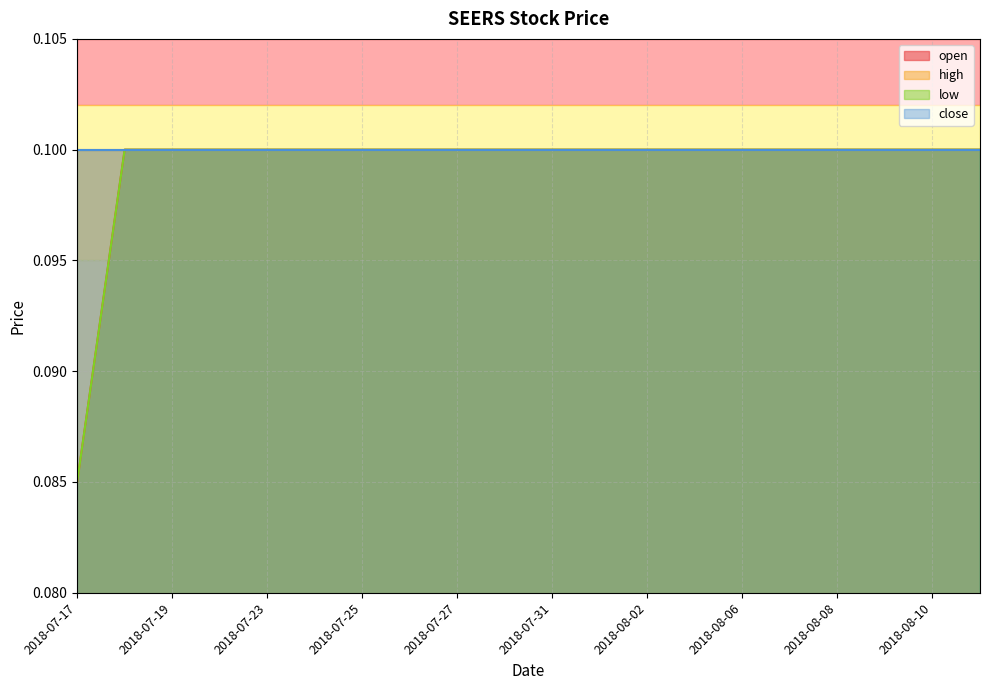

Is it true that low equals 0.1 at 2018-07-18?

True